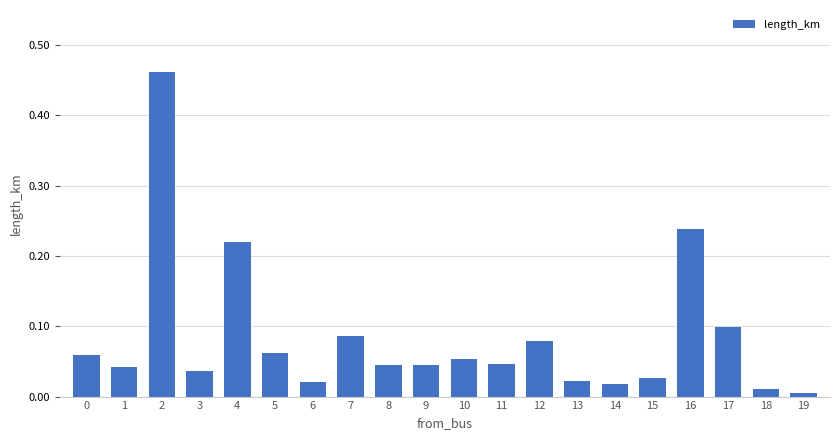

The value at 3 is 0.0. True or false?

True